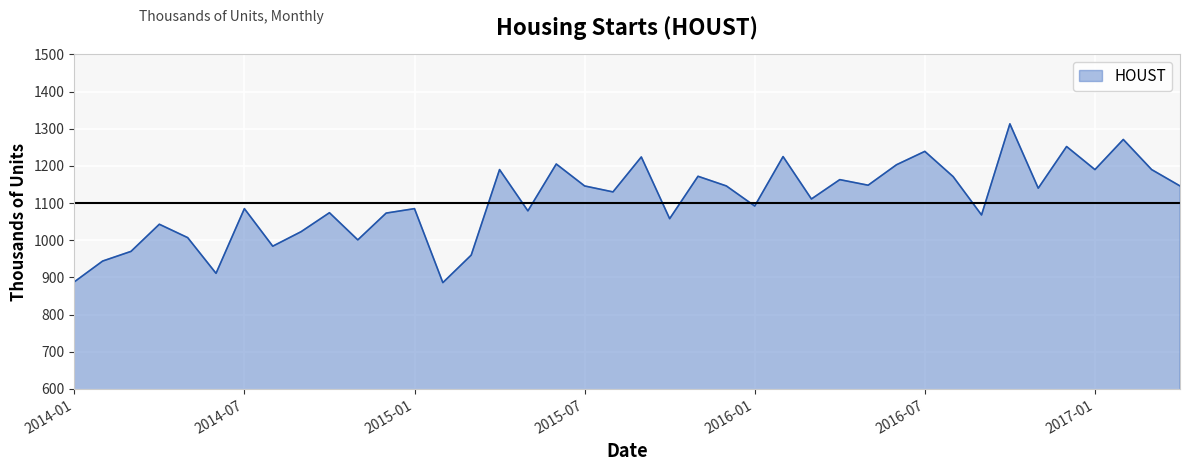

What is the difference between the maximum and minimum values?

427